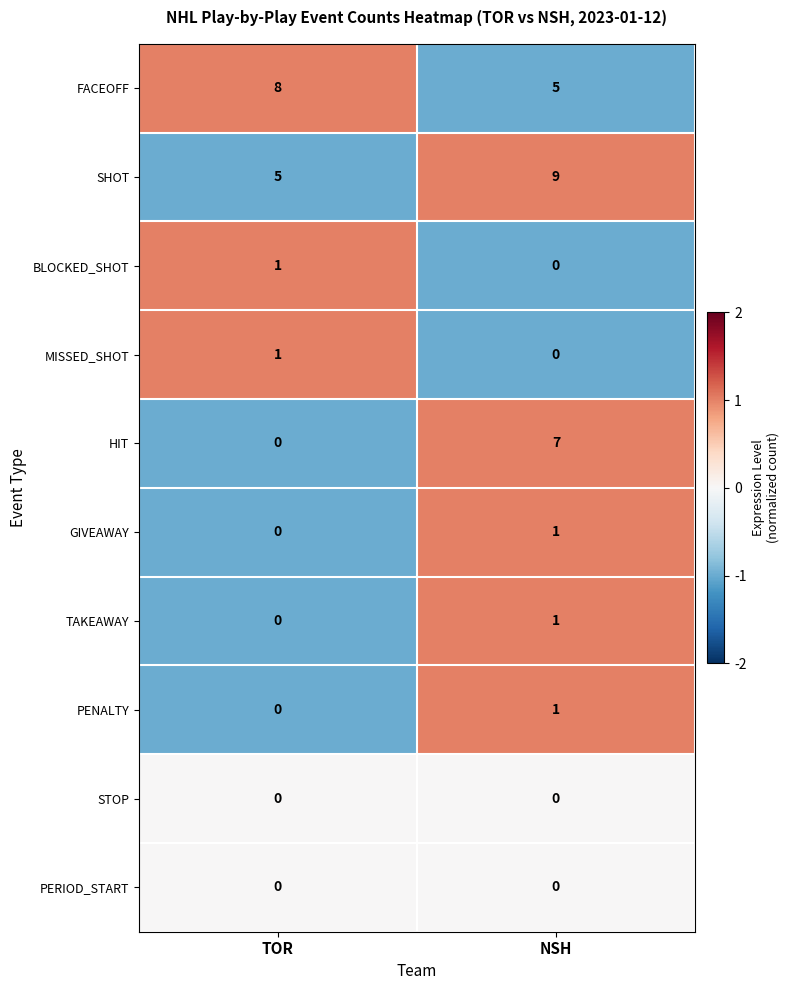

Reading left to right, transcribe all the data shown in this chart.

FACEOFF: TOR=8	NSH=5
SHOT: TOR=5	NSH=9
BLOCKED_SHOT: TOR=1	NSH=0
MISSED_SHOT: TOR=1	NSH=0
HIT: TOR=0	NSH=7
GIVEAWAY: TOR=0	NSH=1
TAKEAWAY: TOR=0	NSH=1
PENALTY: TOR=0	NSH=1
STOP: TOR=0	NSH=0
PERIOD_START: TOR=0	NSH=0